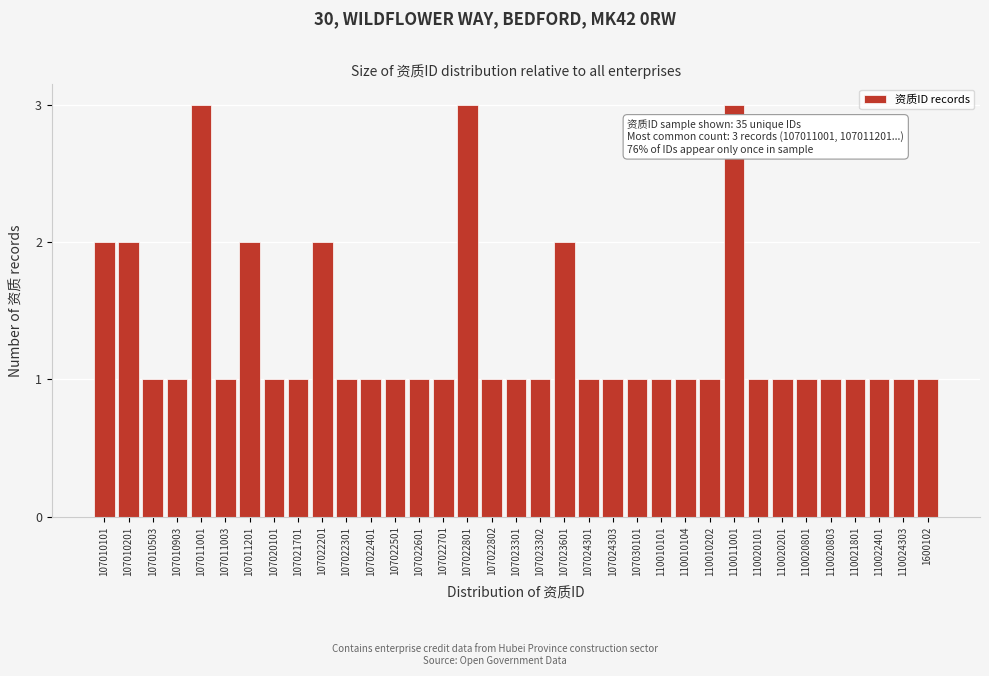

True or false: the data shows 1 at 107010903.

True